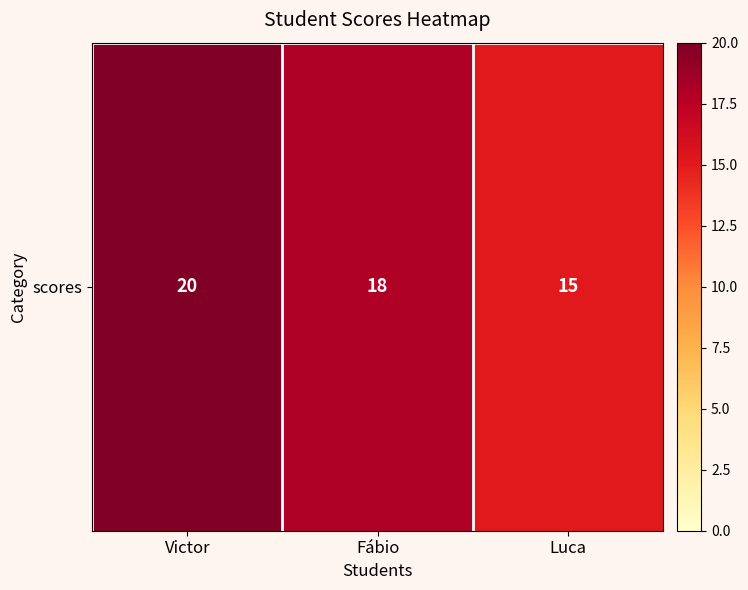

List the labels in order of value, smallest first.

Luca, Fábio, Victor